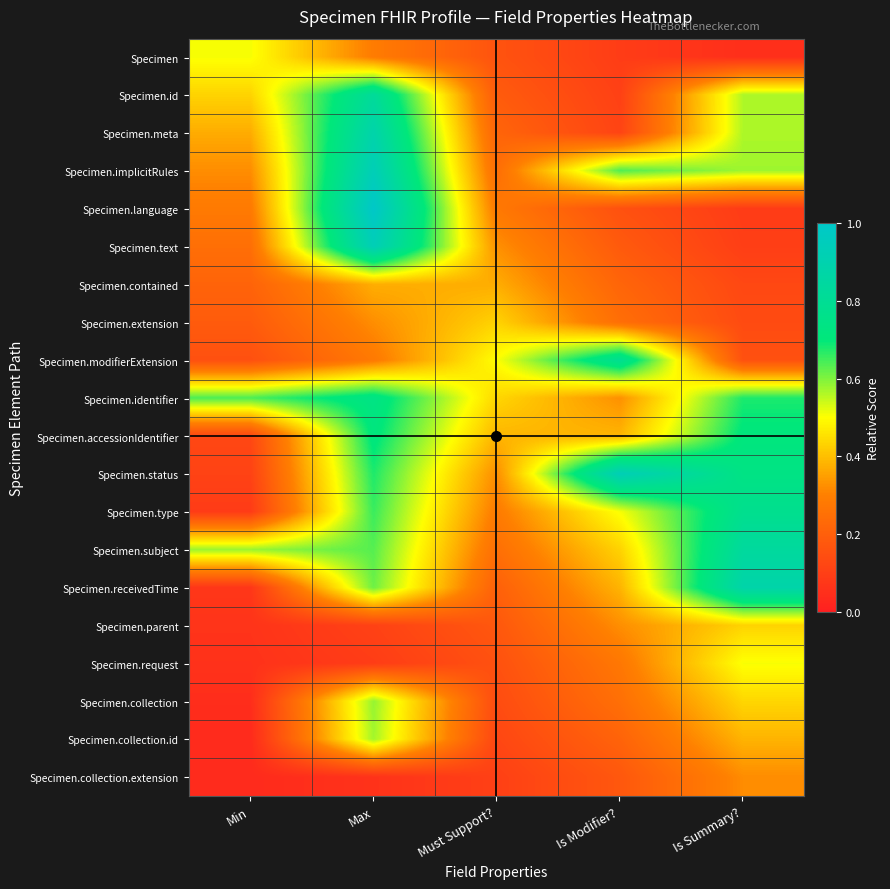

Rank the series at Is Modifier? from lowest to highest value.

Specimen, Specimen.id, Specimen.meta, Specimen.language, Specimen.collection.extension, Specimen.text, Specimen.collection.id, Specimen.contained, Specimen.extension, Specimen.collection, Specimen.request, Specimen.parent, Specimen.identifier, Specimen.receivedTime, Specimen.accessionIdentifier, Specimen.subject, Specimen.type, Specimen.implicitRules, Specimen.modifierExtension, Specimen.status